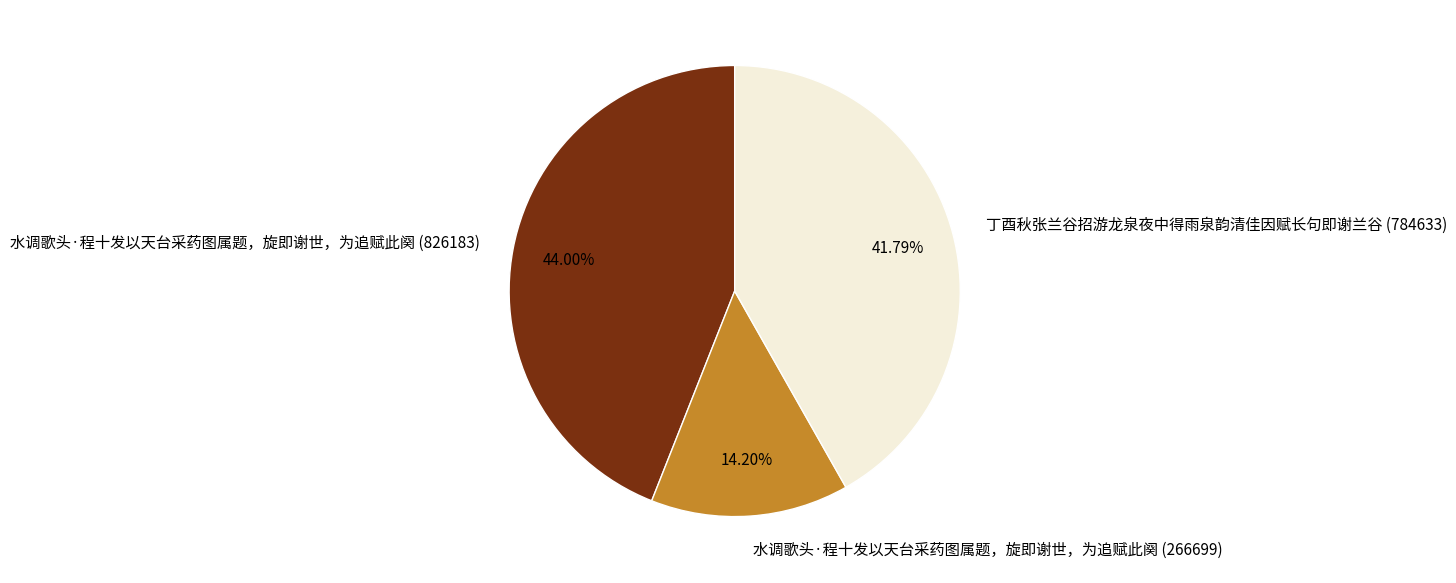

What percentage do 水调歌头·程十发以天台采药图属题，旋即谢世，为追赋此阕 (266699) and 丁酉秋张兰谷招游龙泉夜中得雨泉韵清佳因赋长句即谢兰谷 (784633) together represent?

56.0%